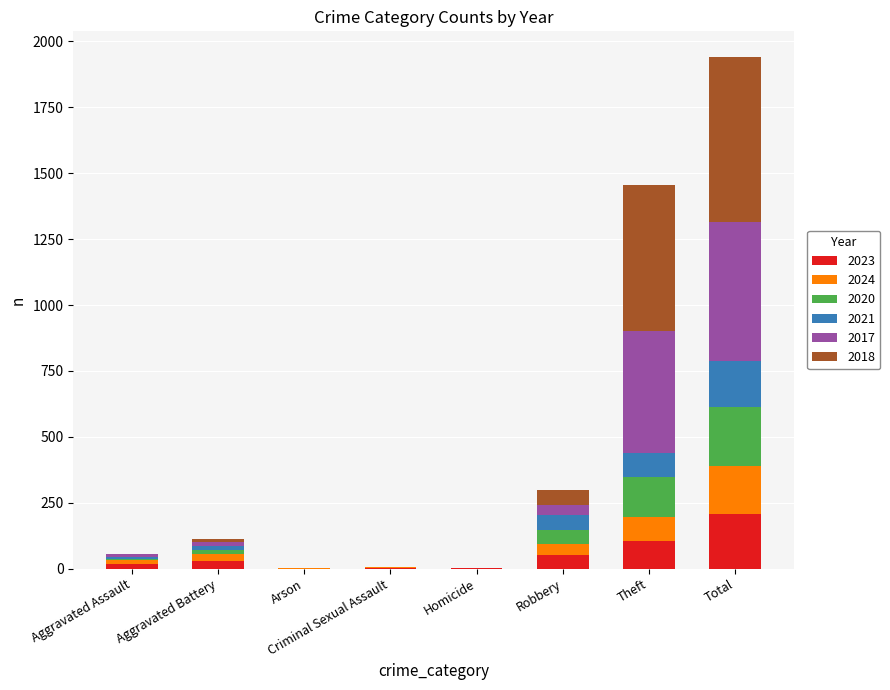

What is the highest value of the 2023 series?

209